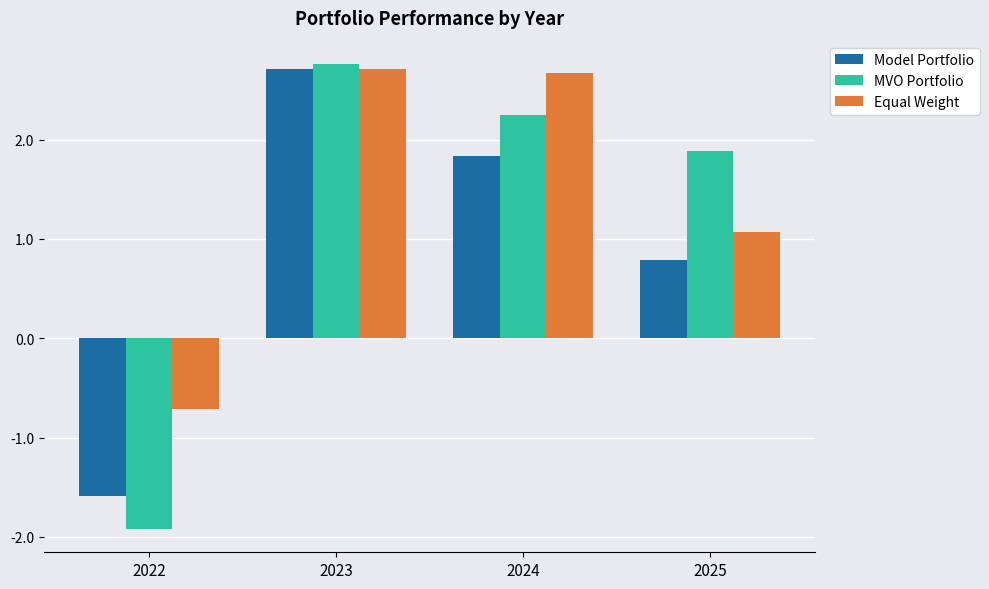

At which category is the sum across all series the highest?

2023